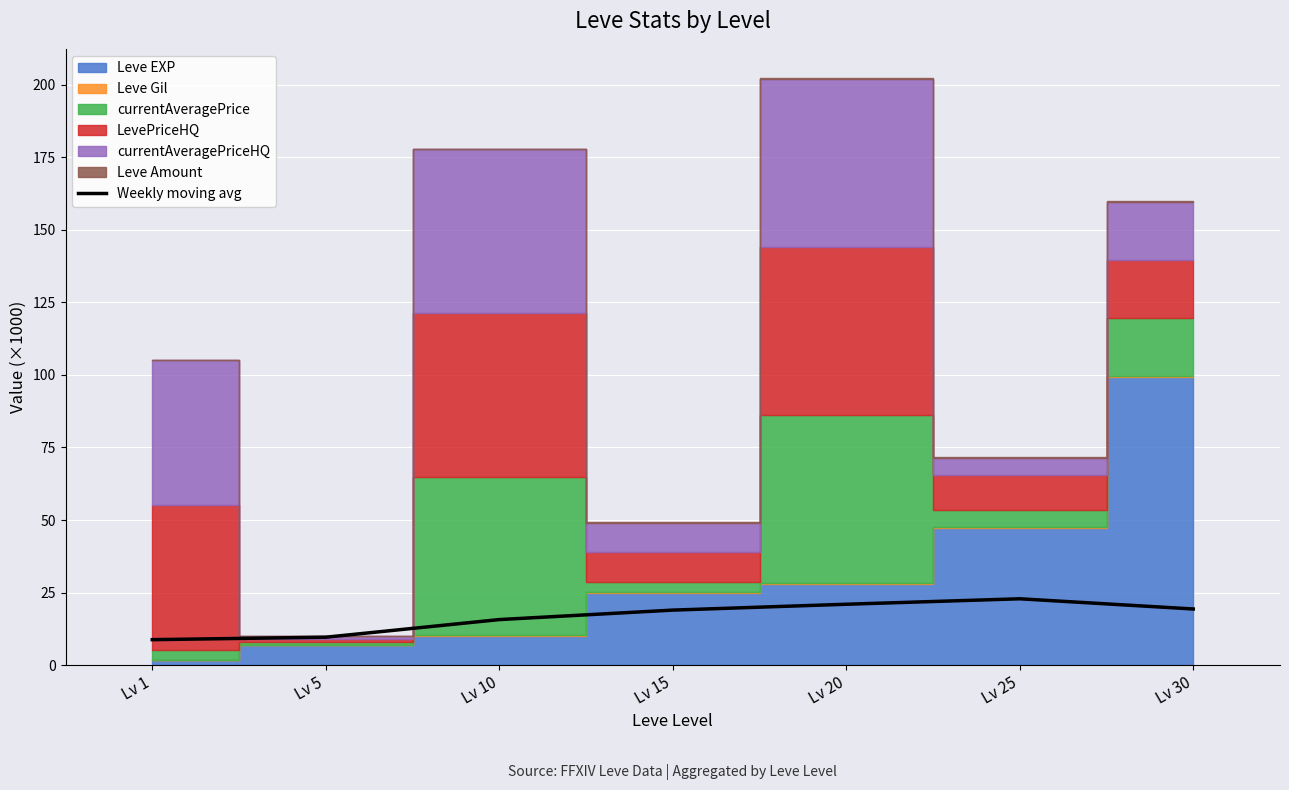

How many interior local peaks (higher than both neighbors) does the data have?

1